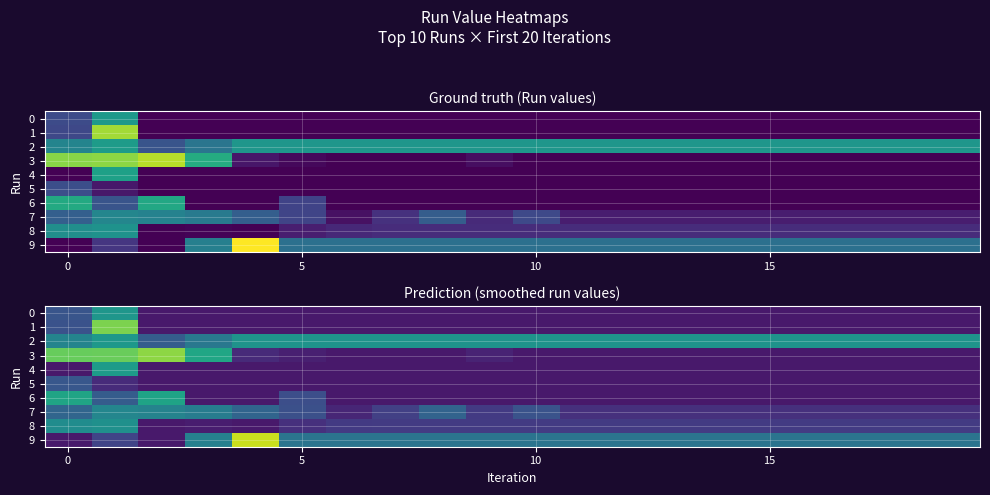

What is the maximum value shown in the chart?

0.1